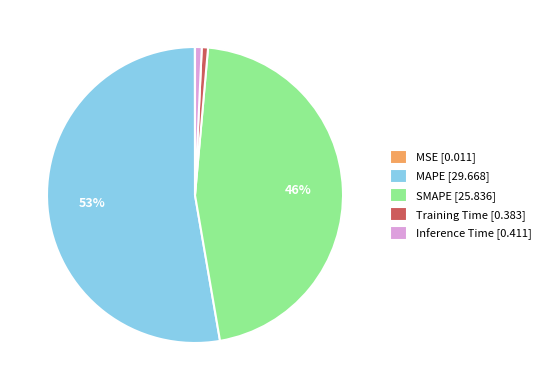

Does MAPE [29.668] represent more than half of the total?

Yes